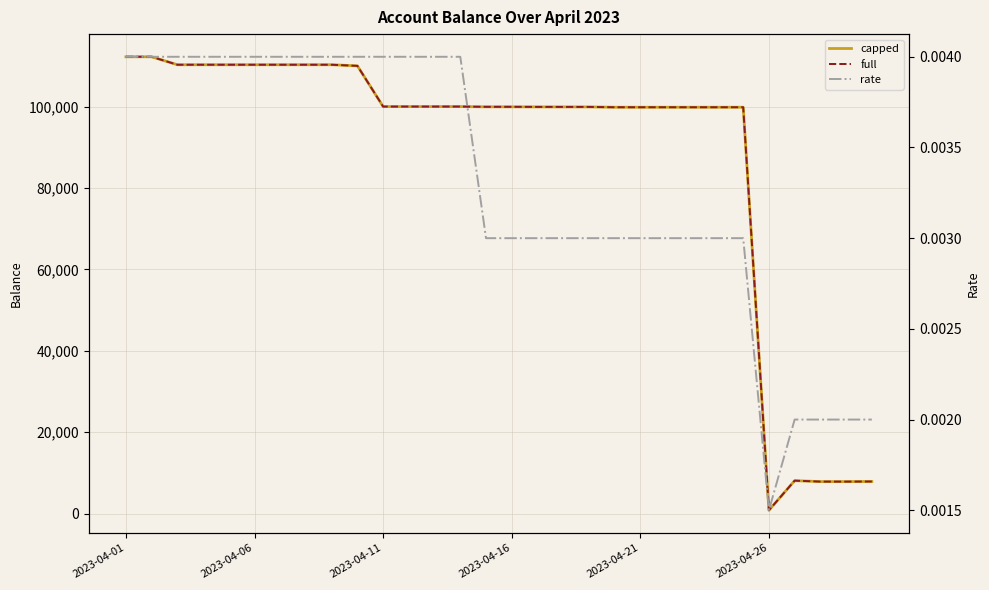

Rank the series by their maximum value, from highest to lowest.

capped, full, rate